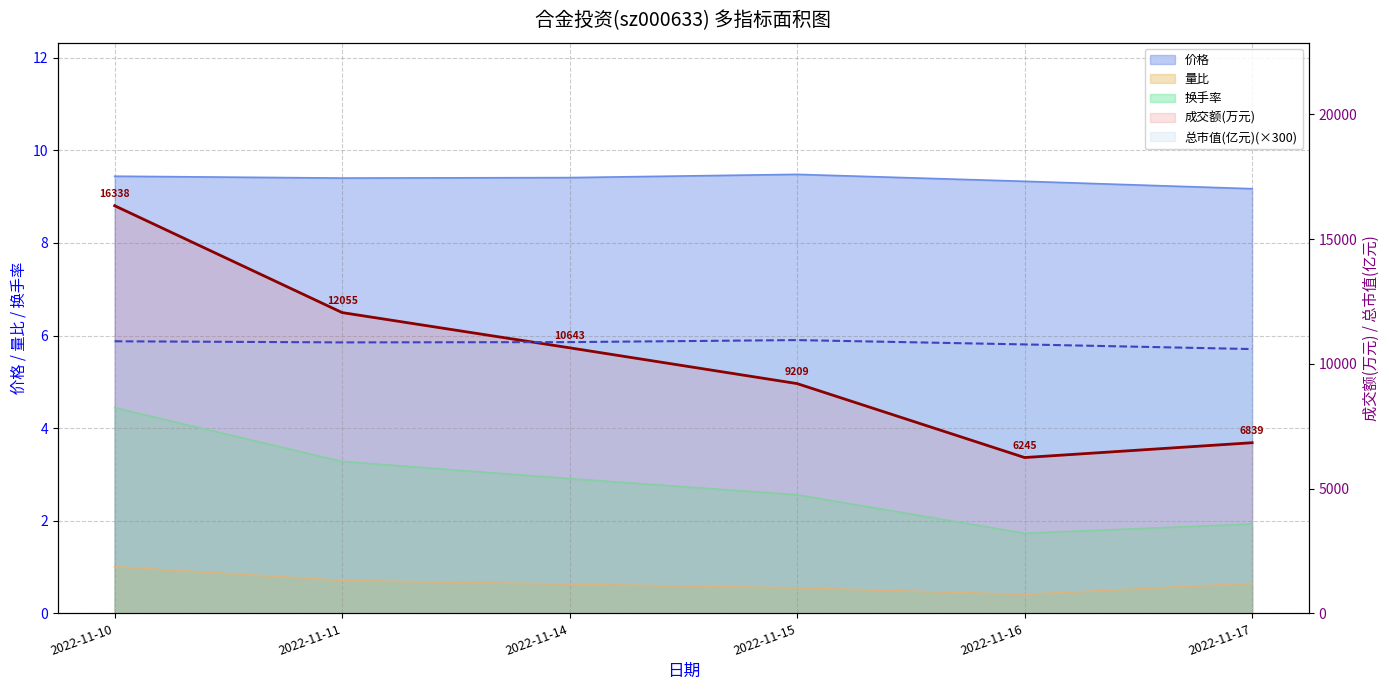

How many lines are shown in the chart?

3